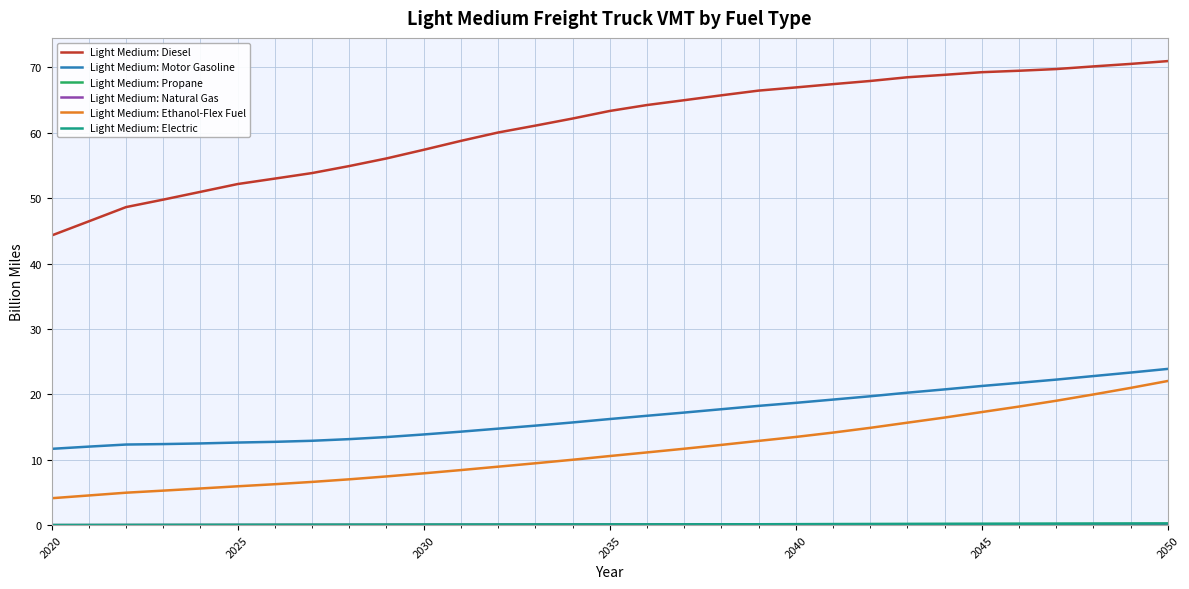

Which series has the largest total across all categories?

Light Medium: Diesel